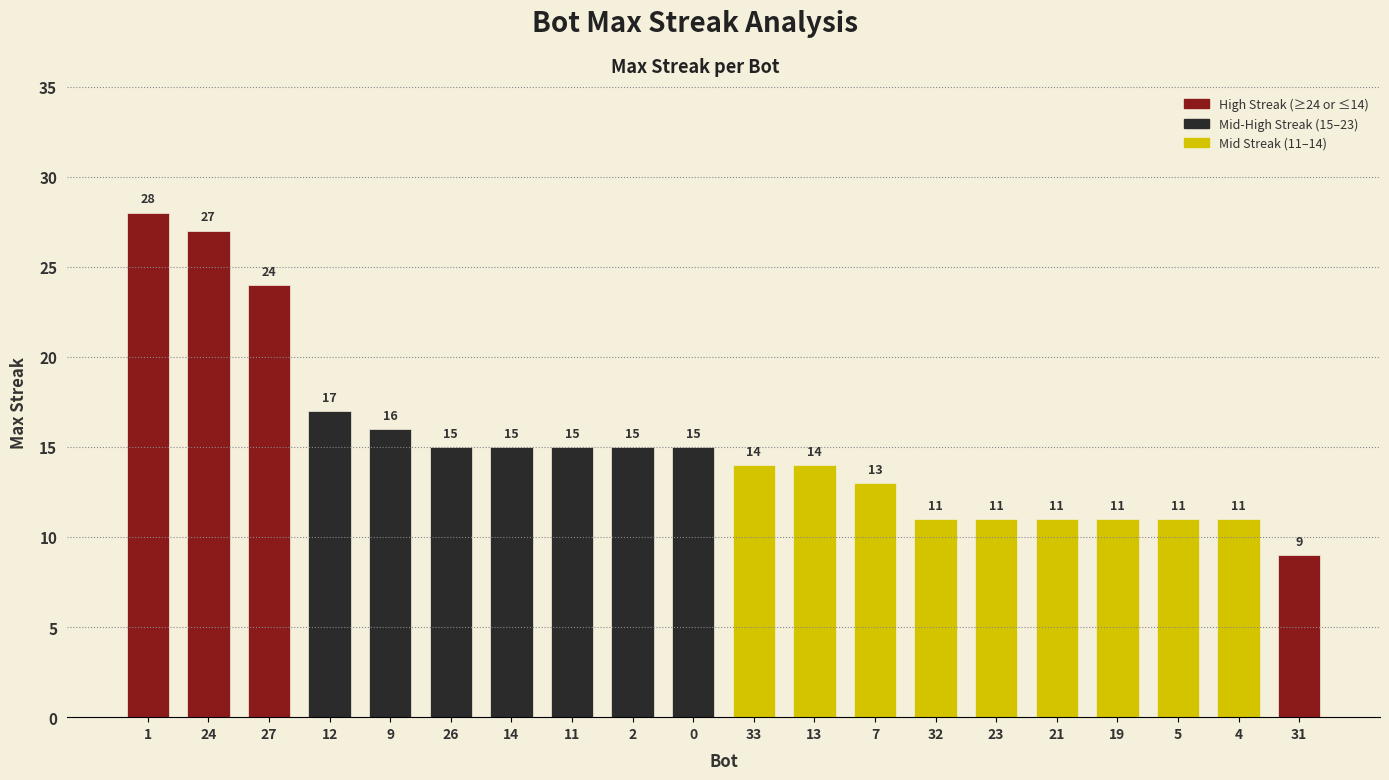

What is the ratio of the value at 27 to the value at 24?

0.9